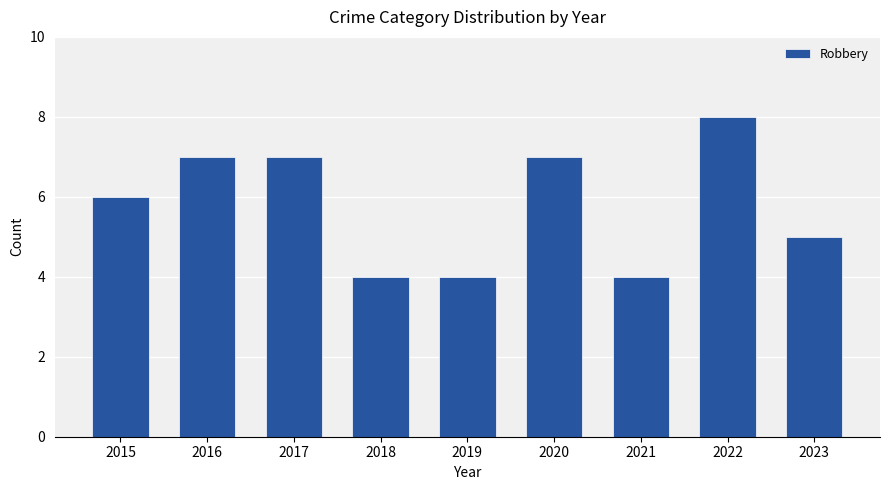

What is the change in value from 2015 to 2021?

-2